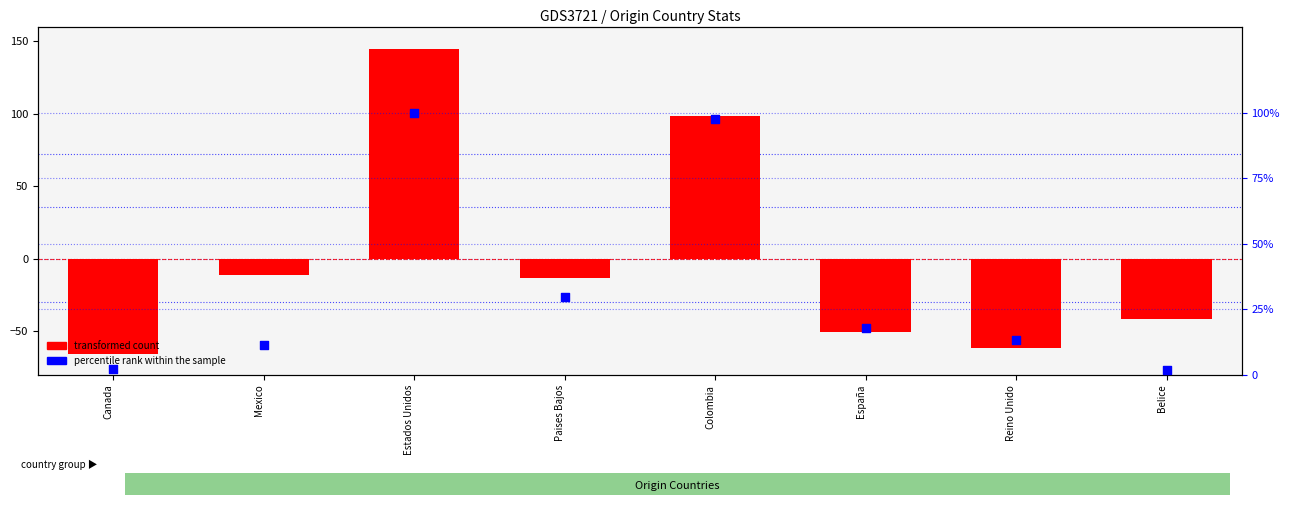

Which series has the widest spread of Y values?

transformed count